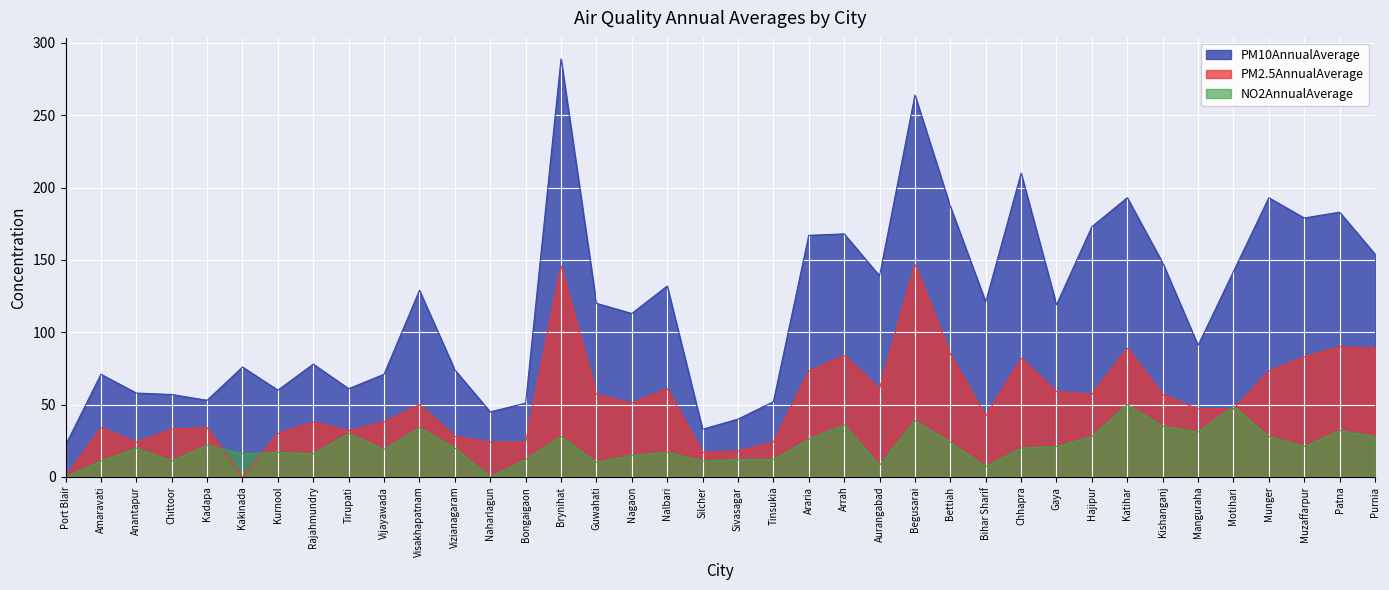

Rank the series at Gaya from lowest to highest value.

NO2AnnualAverage, PM2.5AnnualAverage, PM10AnnualAverage